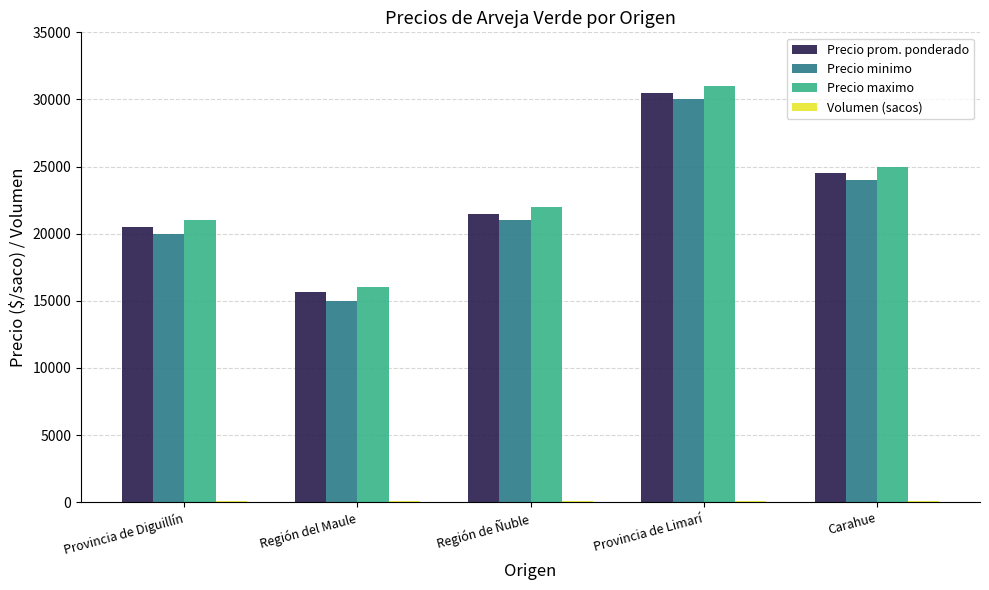

Count the number of categories in the chart.

5